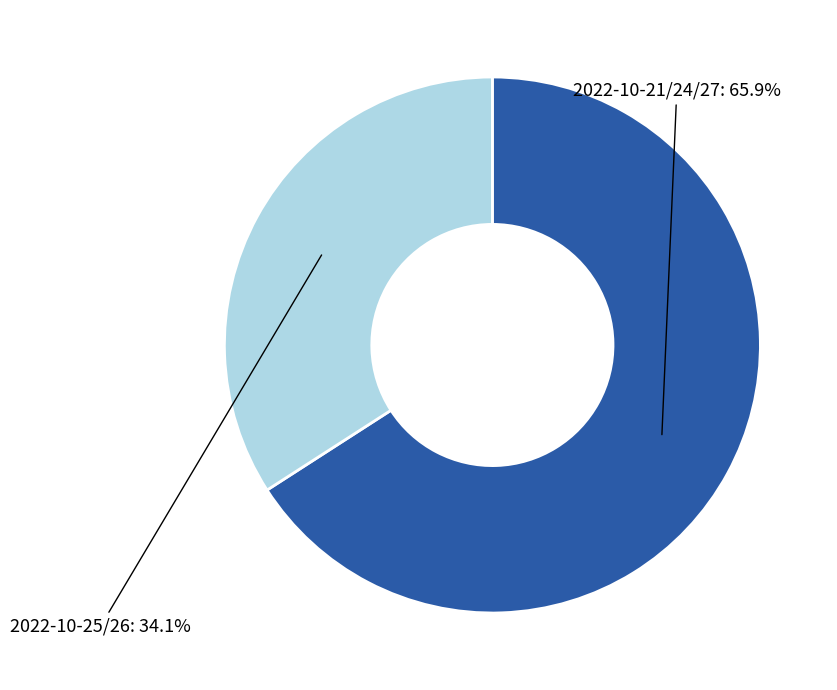

Is there a majority slice in this chart?

Yes